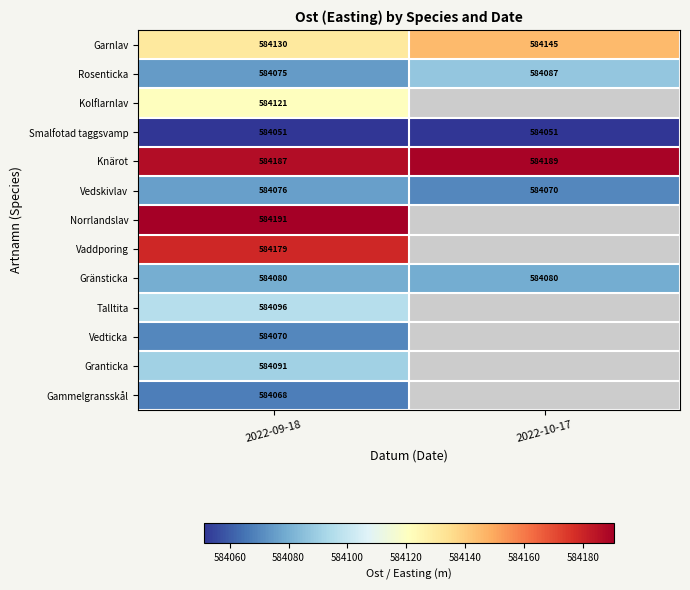

How many categories are shown in the chart?

2